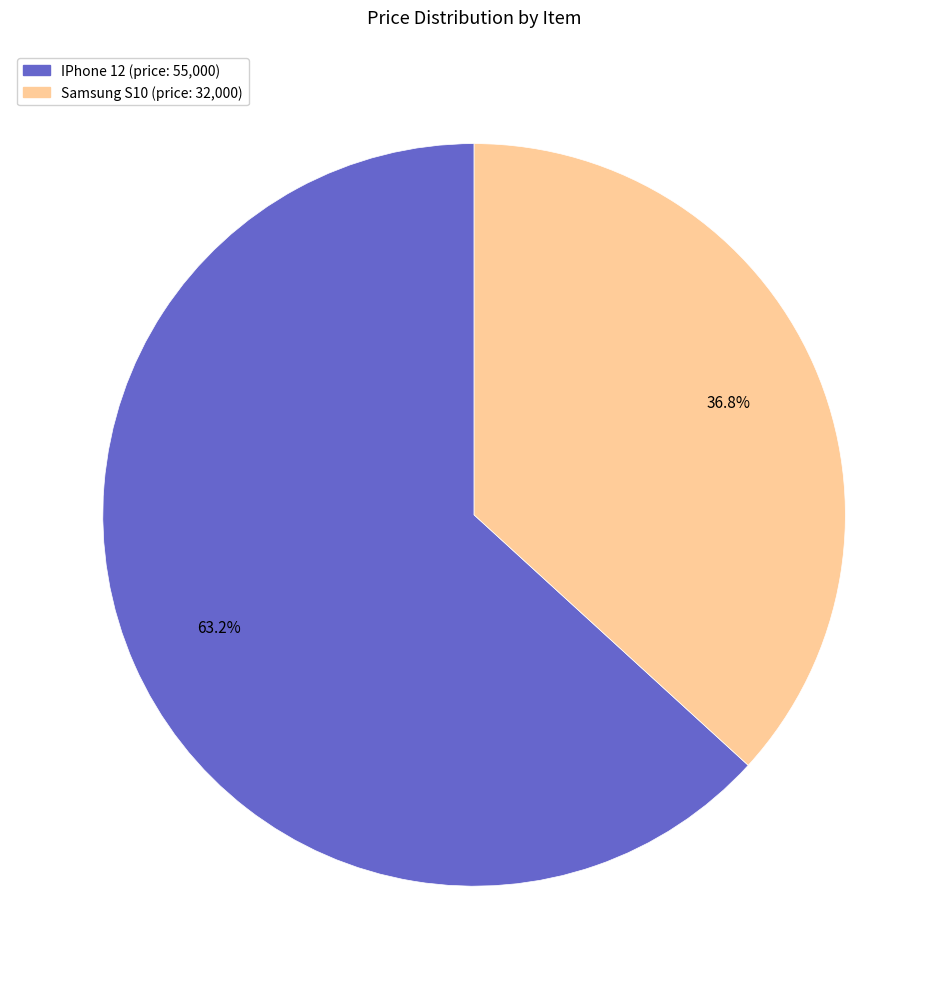

Approximately how many times larger is the value at Samsung S10 compared to IPhone 12?

0.6